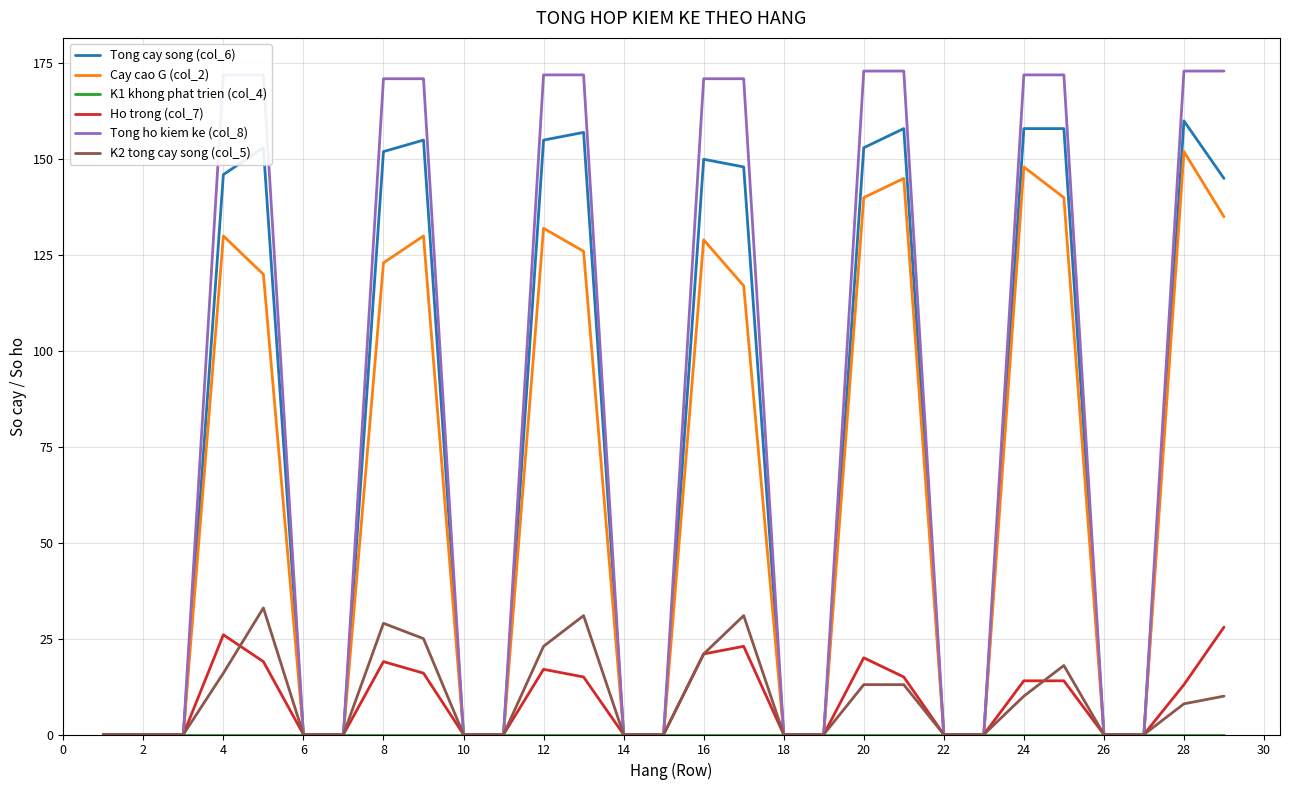

Which series has the widest spread of values?

Tong ho kiem ke (col_8)